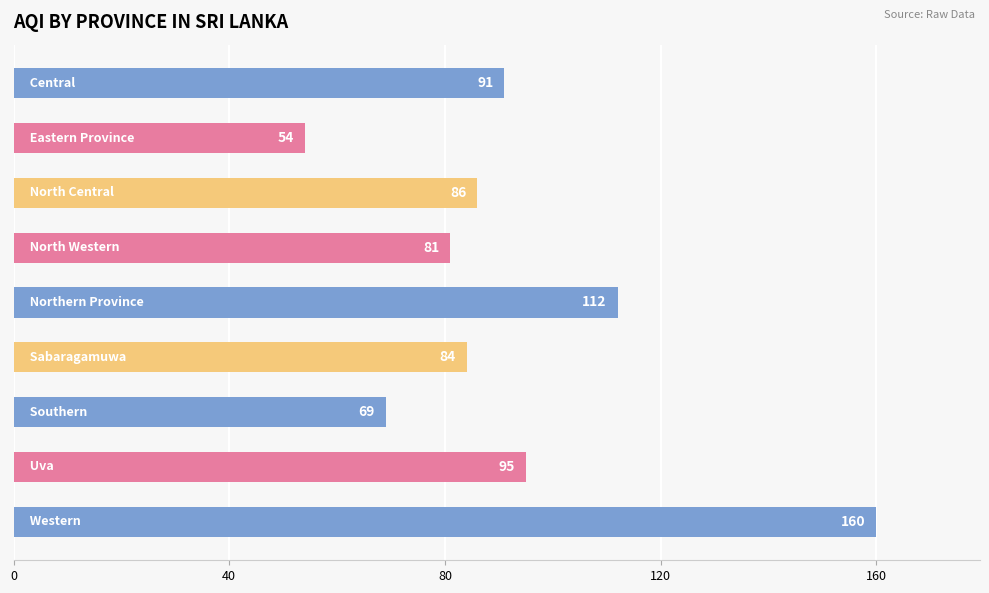

What is the value of the 5th bar from the top?

112